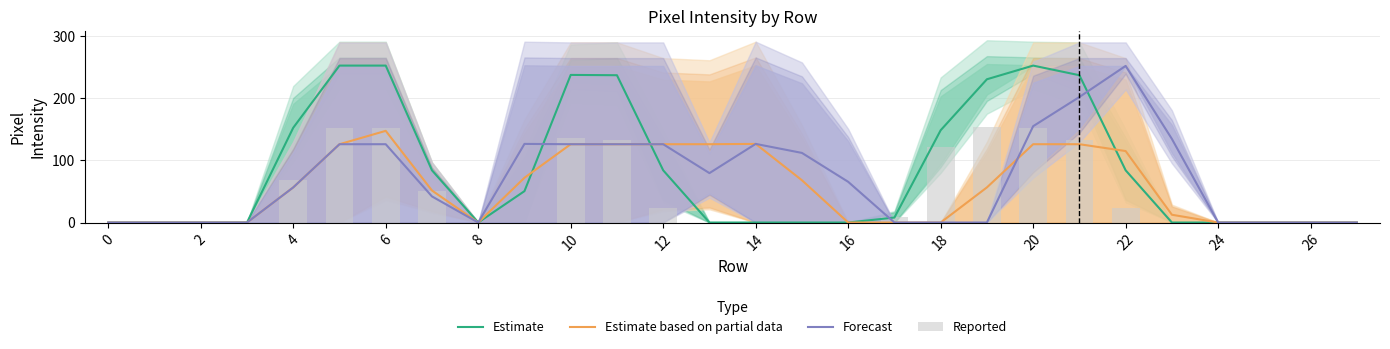

What is the maximum value for Estimate?

252.5